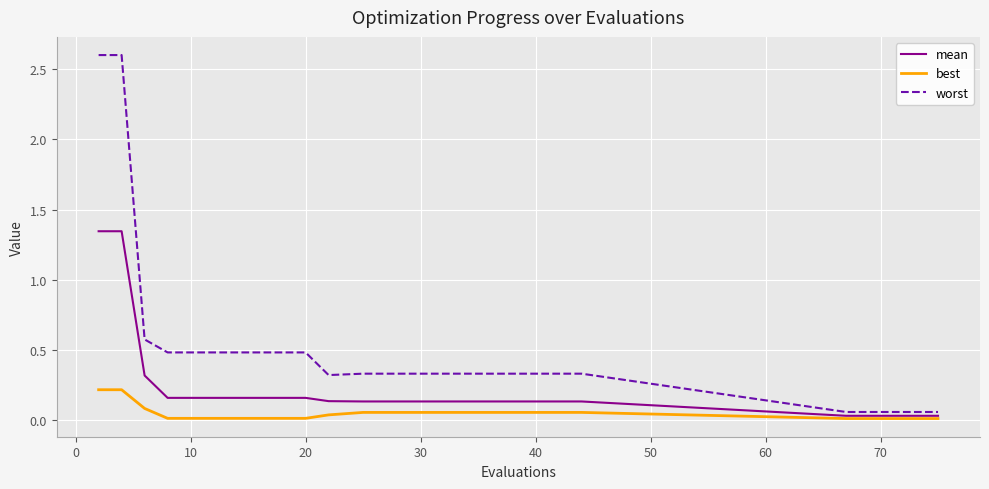

Rank the series by their average value, from lowest to highest.

best, mean, worst